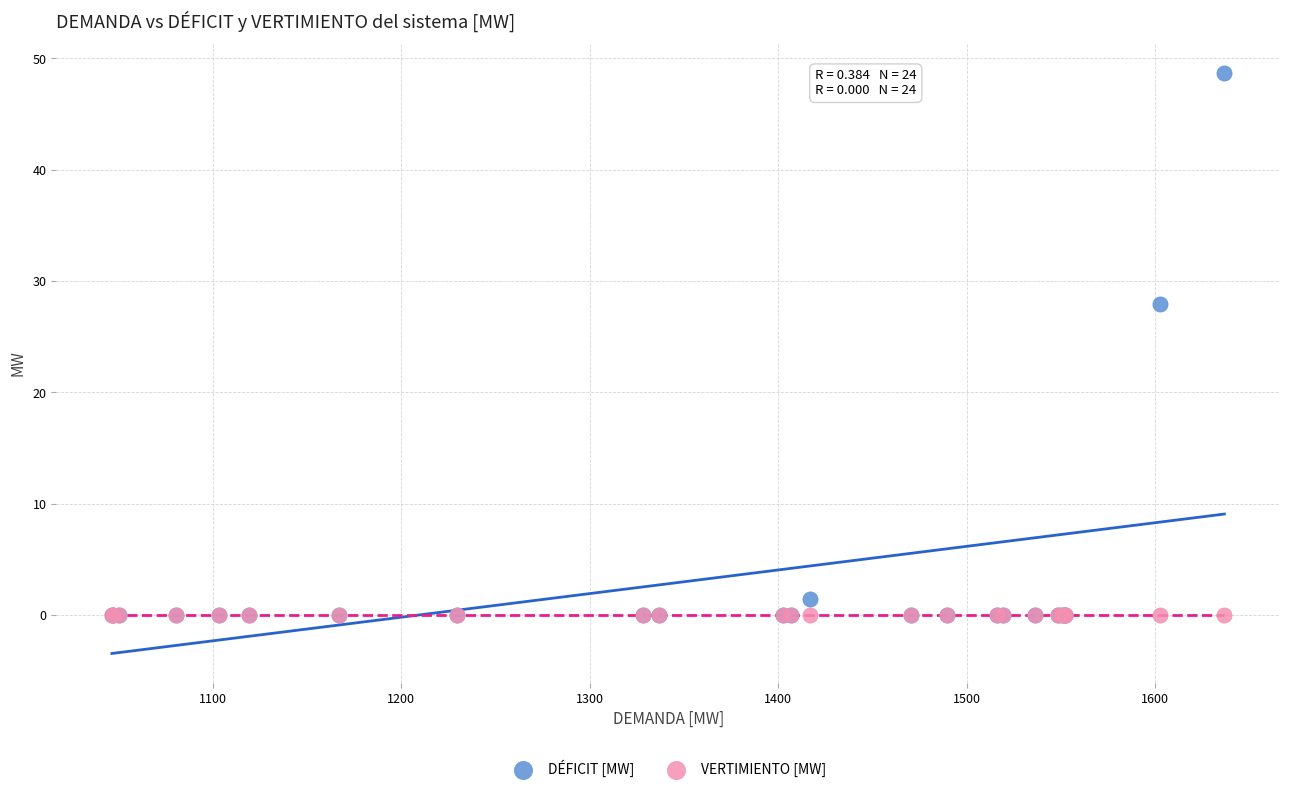

Across all series, what Y value is closest to 24?

27.9